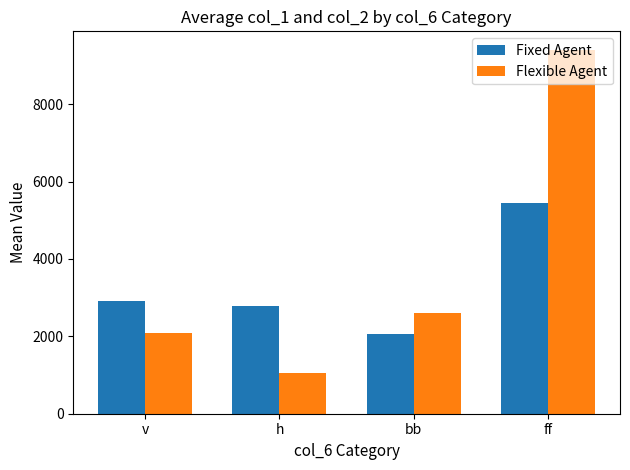

The Fixed Agent series shows 2901.5 at v. True or false?

True